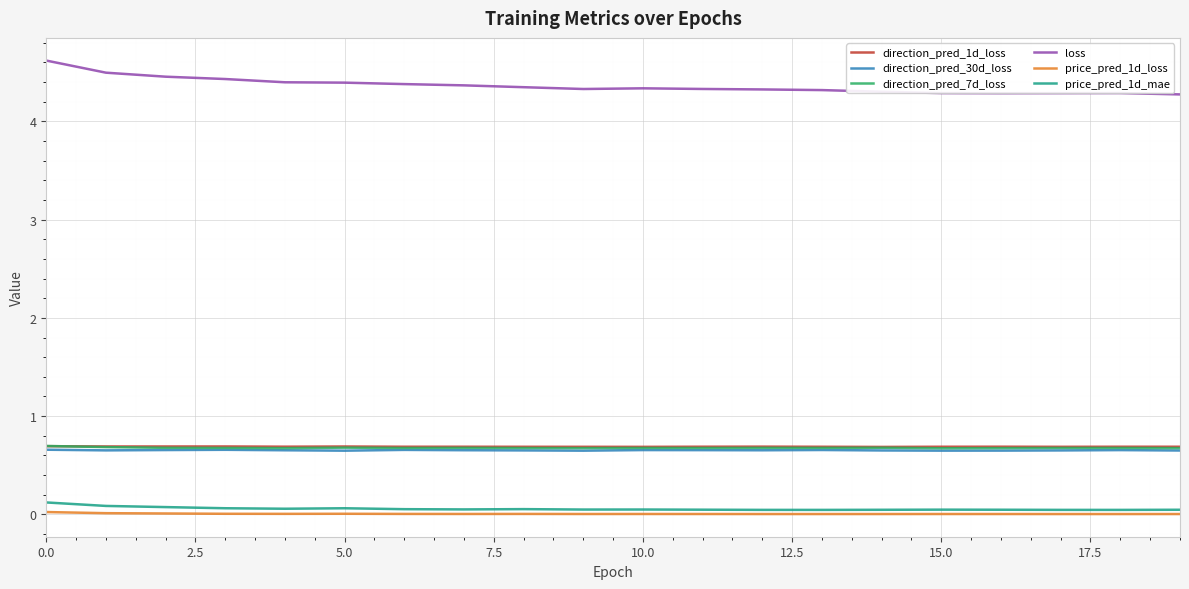

What is the lowest value of the direction_pred_1d_loss series?

0.7